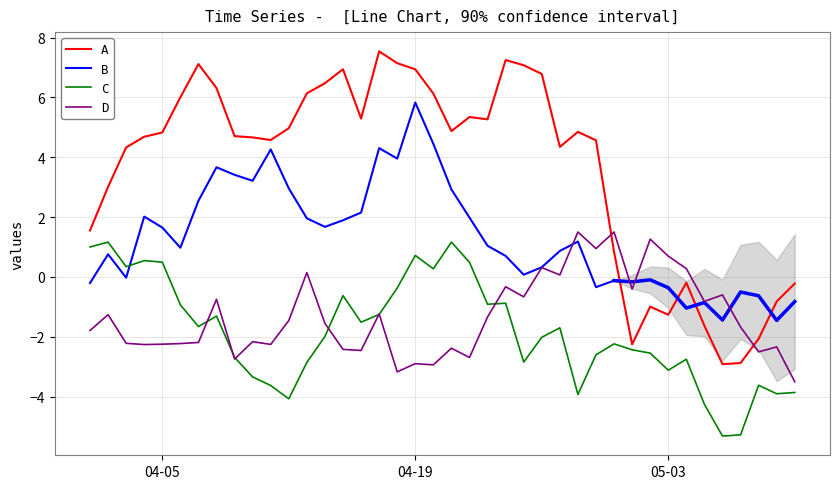

Which series ends up on top after the final intersection of D and A?

A